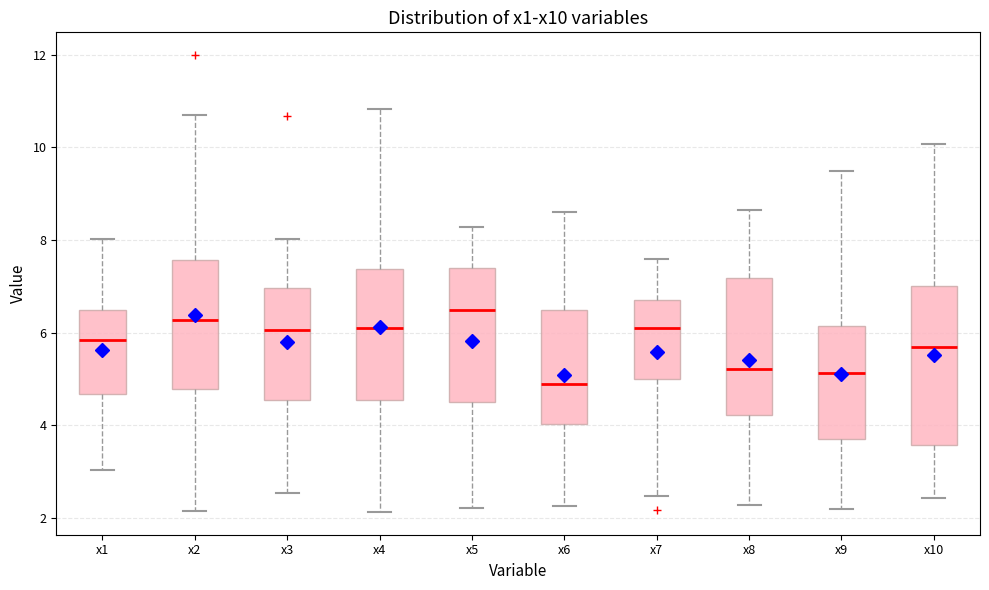

Reading left to right, transcribe this box plot: for each box, give where its median line is, the range the box spans, and where its two whiskers end, as read against the y-axis. The values are not printed on the chart, so give them approximately, as read against the axis.

x1: median 5.8, box 4.6 to 6.4, whiskers 3.0 to 8.0
x2: median 6.2, box 4.8 to 7.6, whiskers 2.2 to 10.6
x3: median 6.0, box 4.6 to 7.0, whiskers 2.6 to 8.0
x4: median 6.2, box 4.6 to 7.4, whiskers 2.2 to 10.8
x5: median 6.4, box 4.4 to 7.4, whiskers 2.2 to 8.2
x6: median 4.8, box 4.0 to 6.4, whiskers 2.2 to 8.6
x7: median 6.2, box 5.0 to 6.8, whiskers 2.4 to 7.6
x8: median 5.2, box 4.2 to 7.2, whiskers 2.2 to 8.6
x9: median 5.2, box 3.8 to 6.2, whiskers 2.2 to 9.4
x10: median 5.6, box 3.6 to 7.0, whiskers 2.4 to 10.0